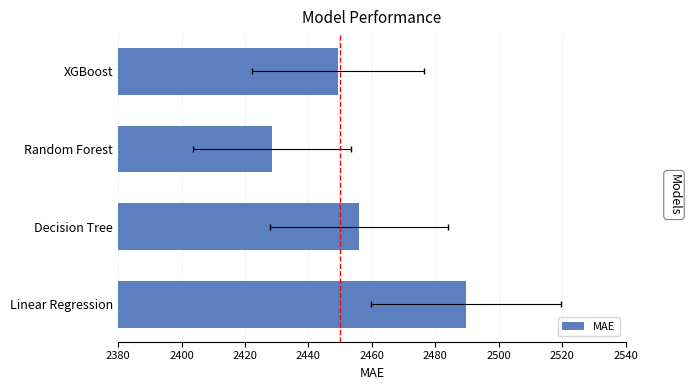

What is the average value?

2455.8